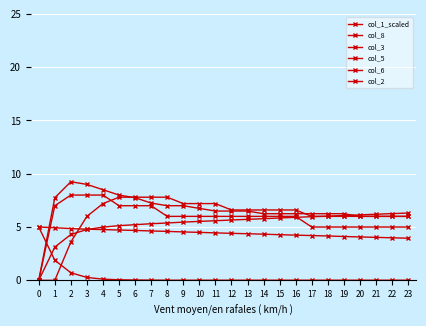

Where do col_8 and col_2 first cross each other?

16 and 17